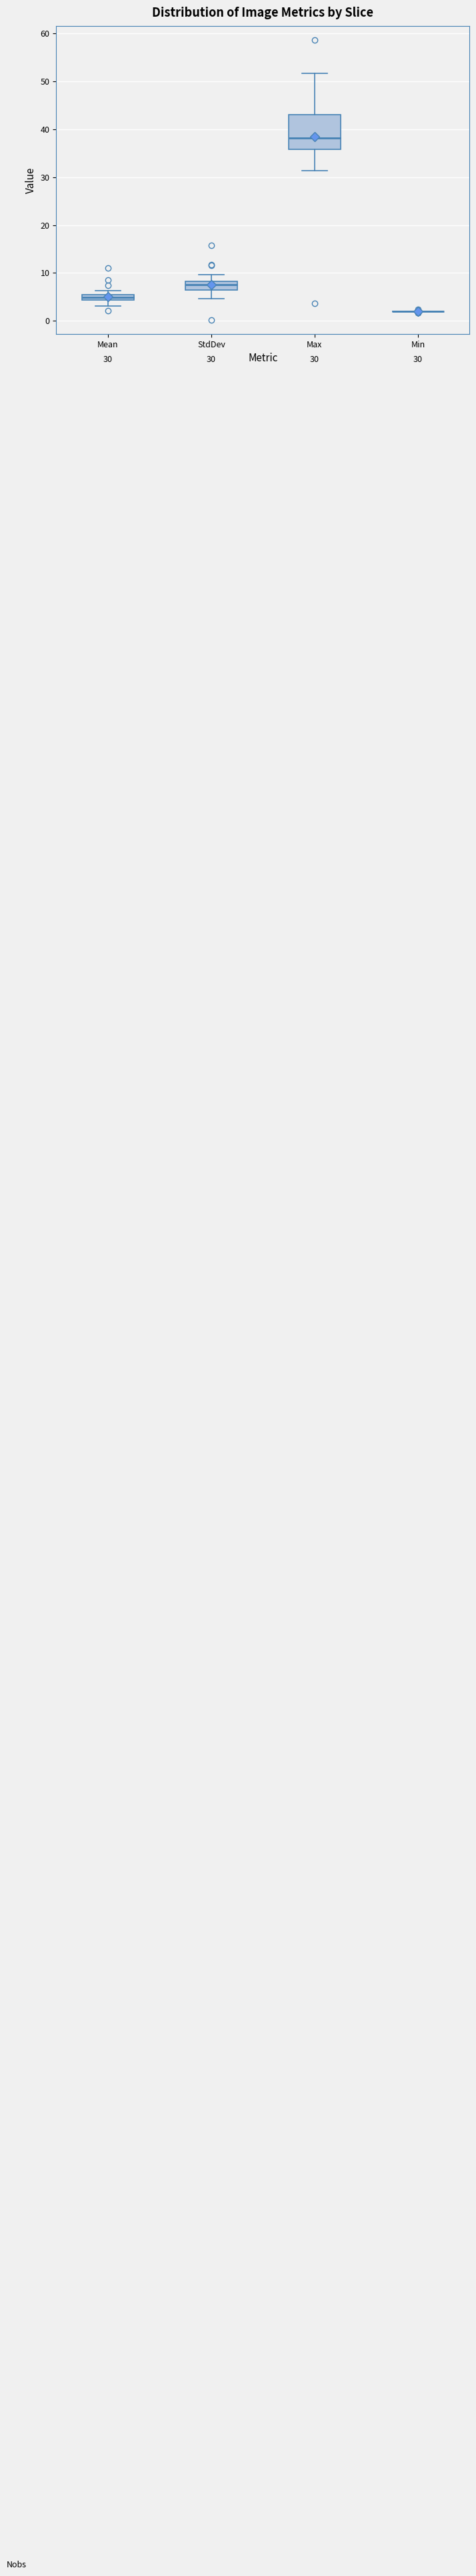

Comparing the boxes themselves (not the whiskers), which one is the tallest?

Max